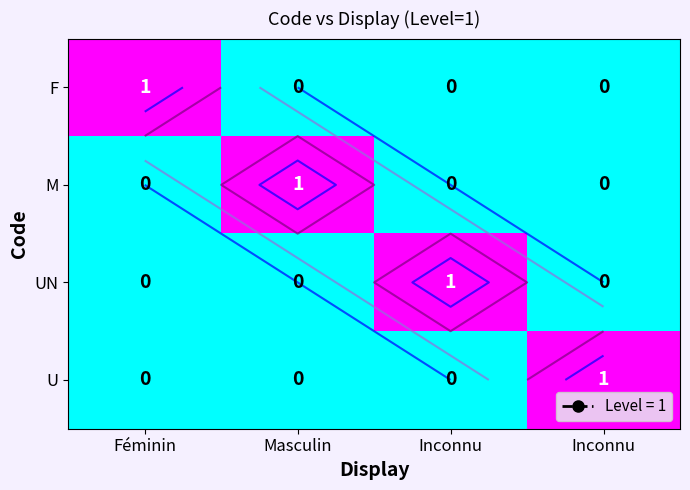

List the series in order of their peak value, lowest first.

F, M, UN, U